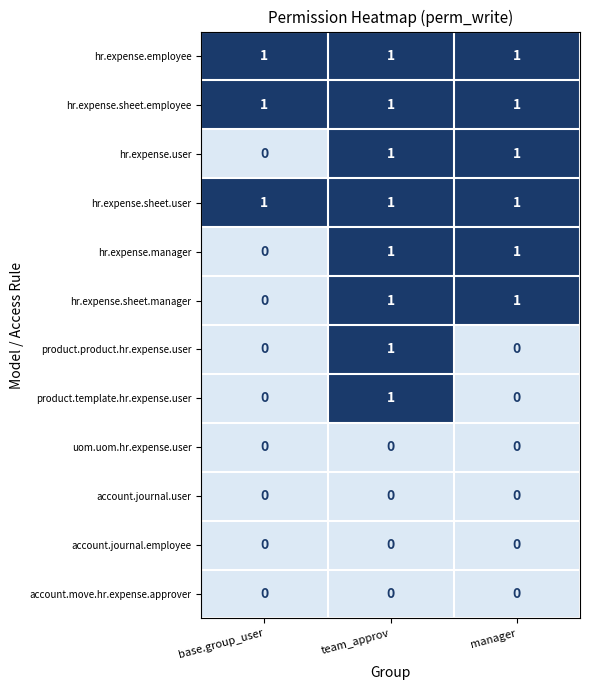

How many hr.expense.manager values are between 0 and 1?

3